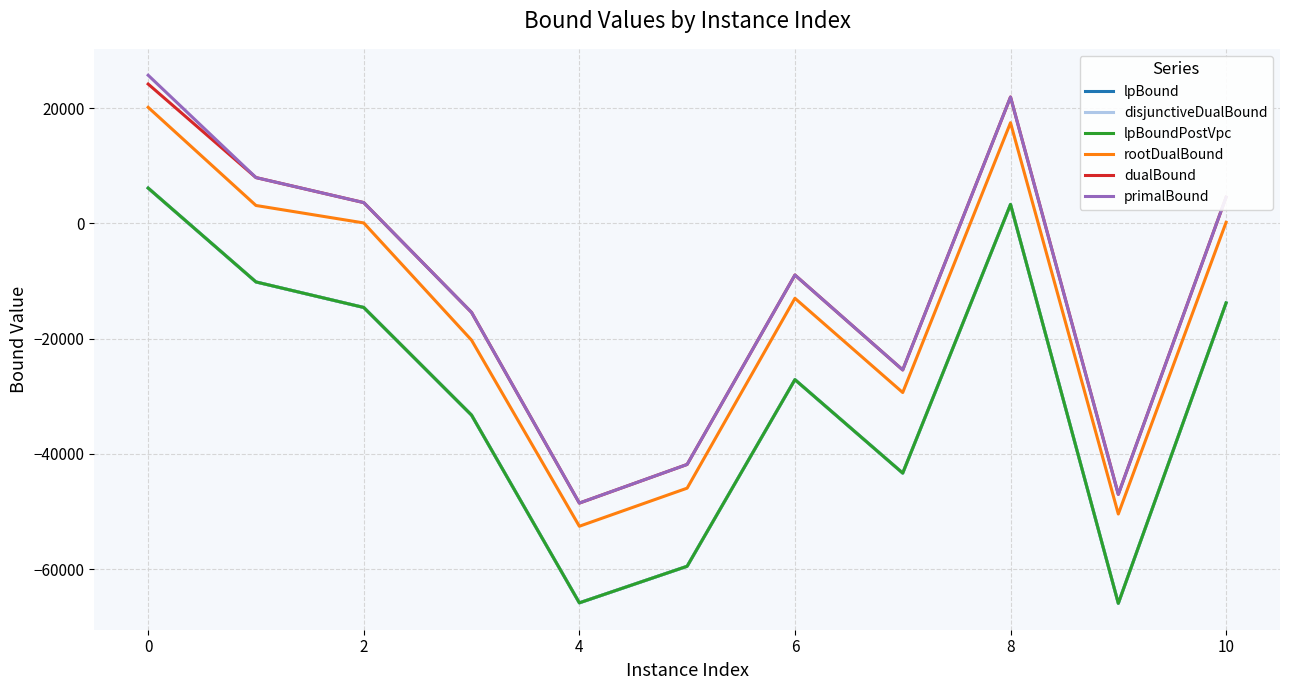

What is the greatest value displayed?

25687.9